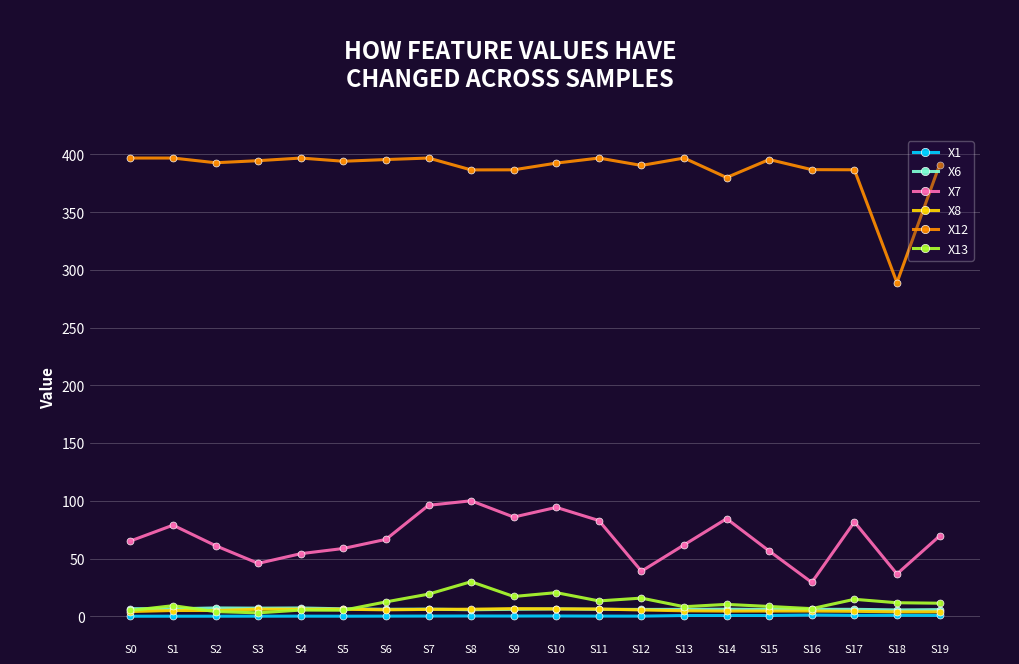

Is it true that X6 equals 5.7 at S19?

True